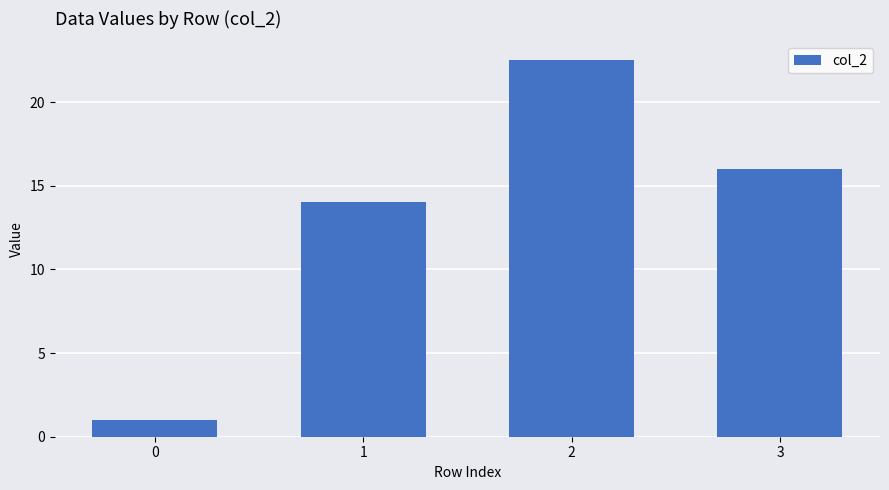

Where is the data nearest to the value 11?

1